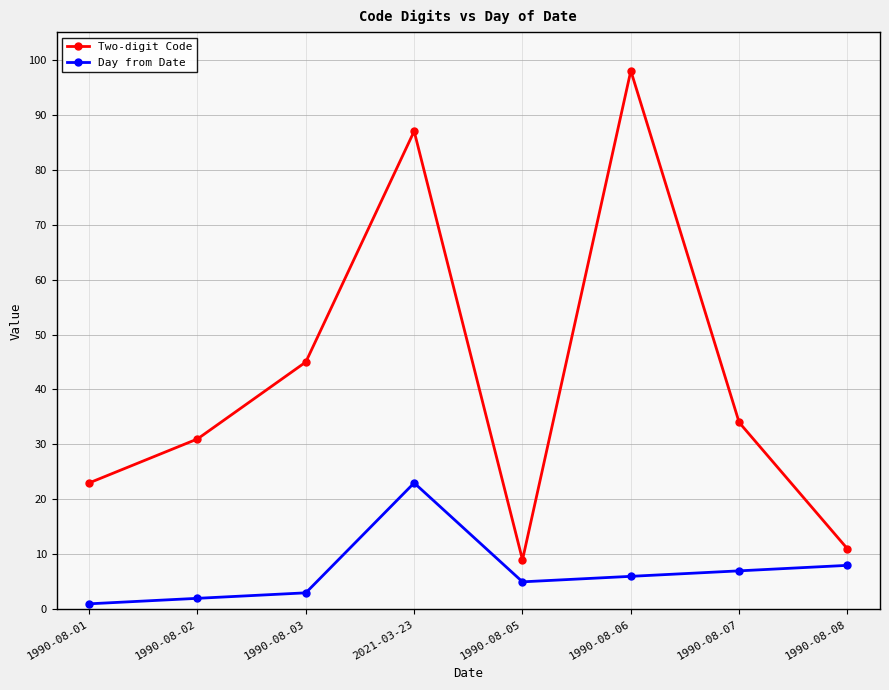

True or false: Two-digit Code has a value of 17 at 1990-08-02.

False